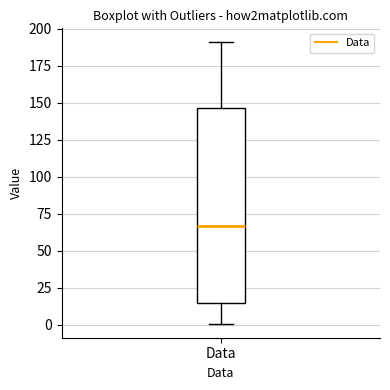

Where is the upper edge of the box for Data on the y-axis? The values are not printed on the chart, so give them approximately, as read against the axis.

145